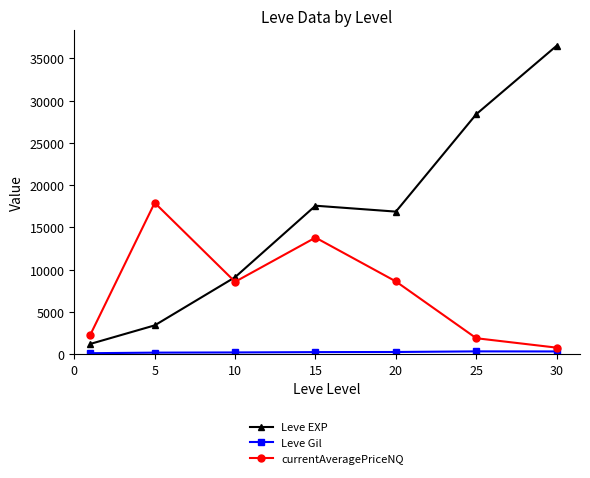

Which series ends up on top after the final intersection of currentAveragePriceNQ and Leve EXP?

Leve EXP